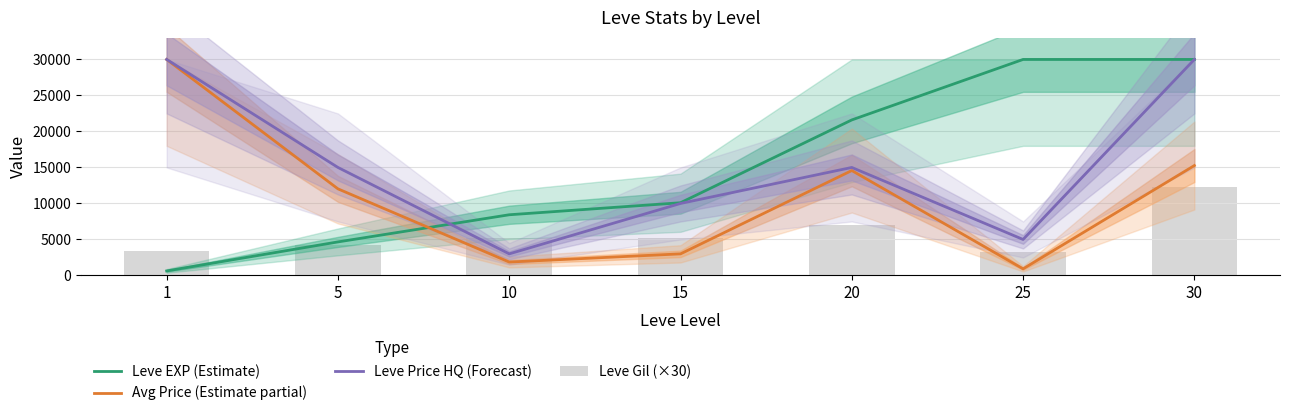

What is the difference between the maximum and second lowest values in the Leve EXP (Estimate) series?

25340.0